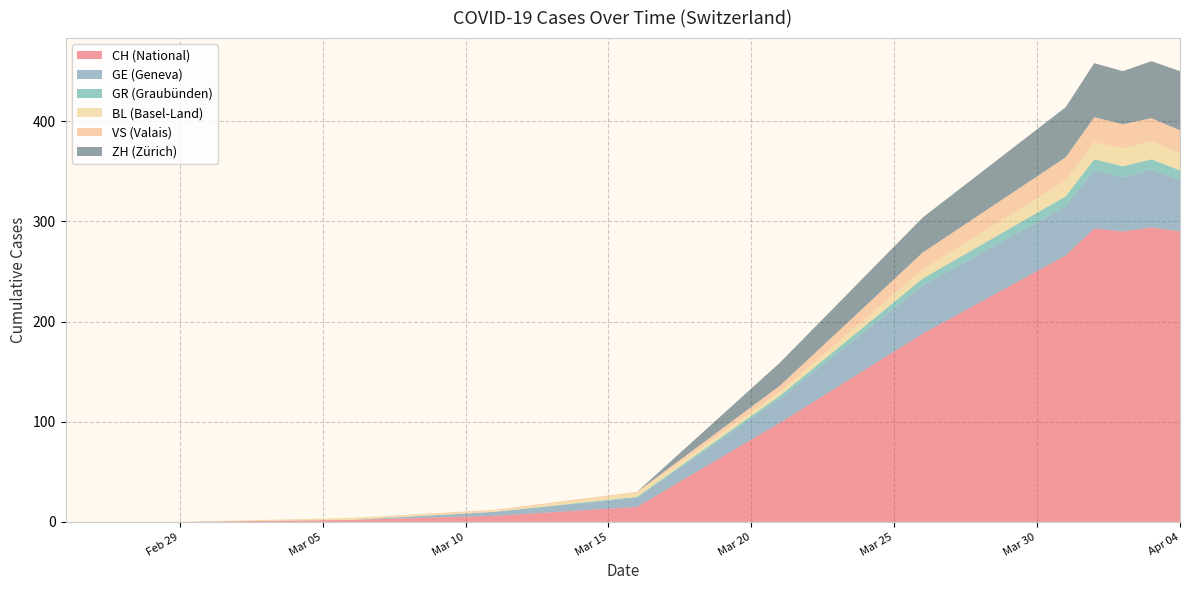

What are all the series names shown in the legend?

CH (National), GE (Geneva), GR (Graubünden), BL (Basel-Land), VS (Valais), ZH (Zürich)